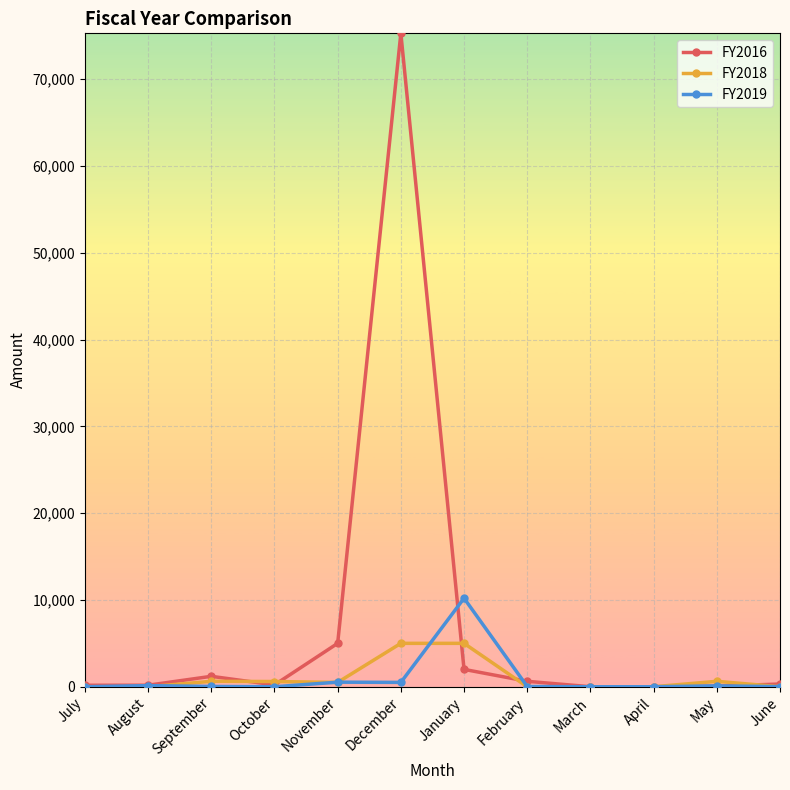

What is the maximum value for FY2016?

75288.3